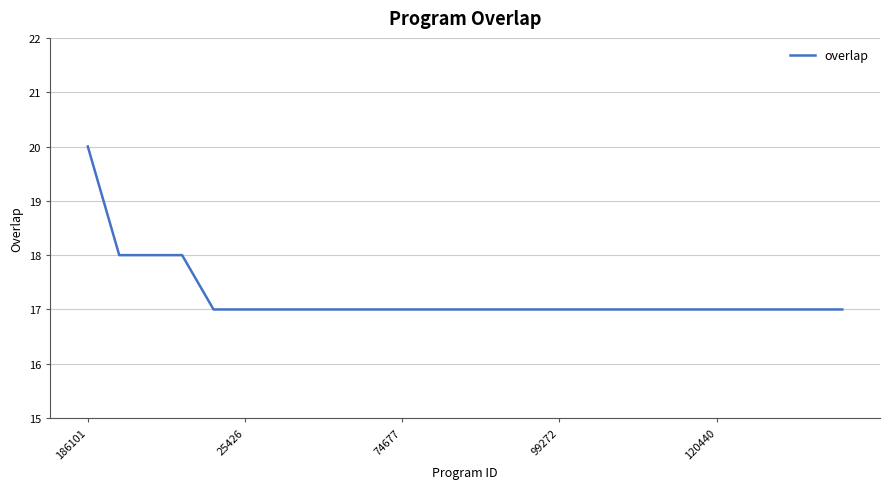

What is the maximum value shown in the chart?

20